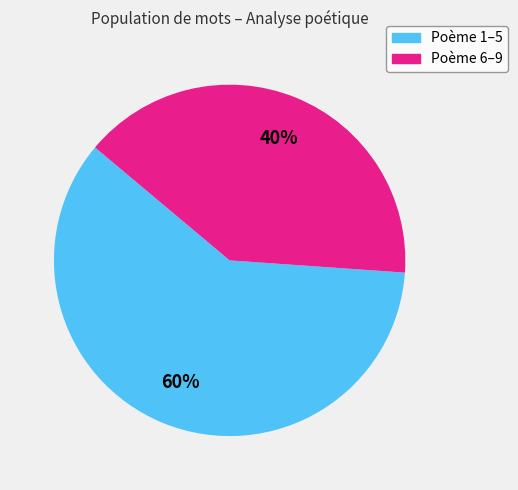

To the nearest percent, what is the difference between the largest and smallest slice percentages?

20%